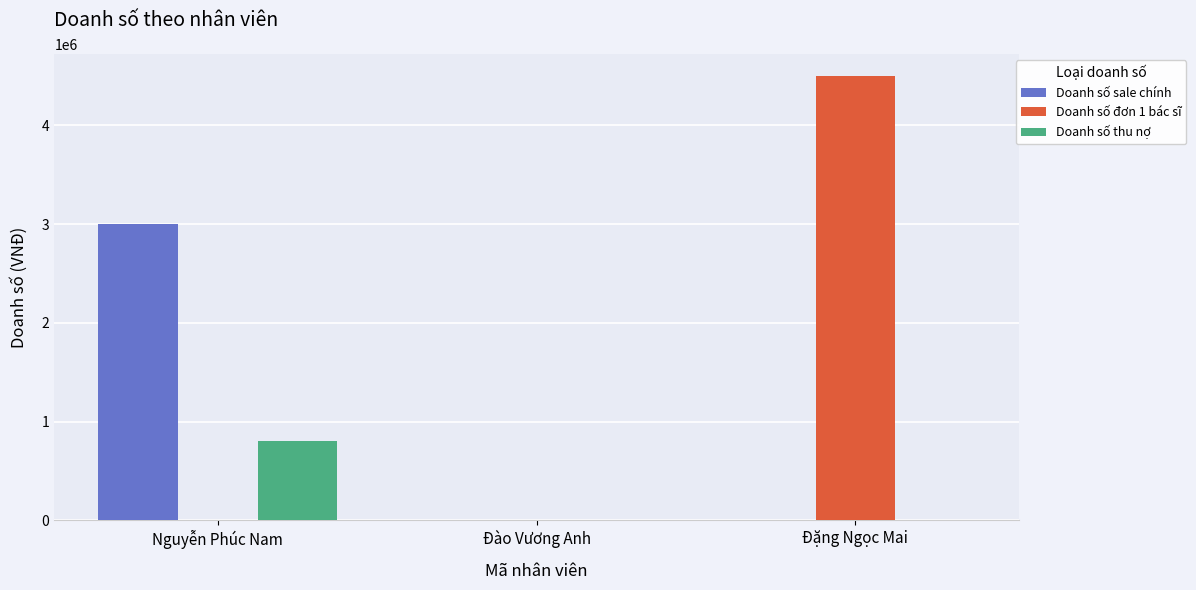

What is the maximum value for Doanh số sale chính?

3000000